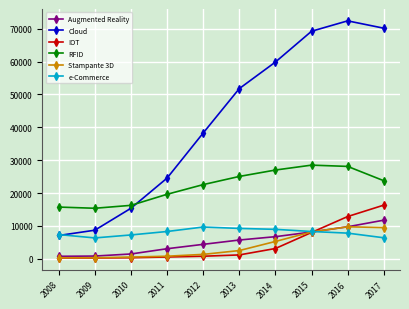

What is the value of the Cloud point at the 1st from the left?

7086